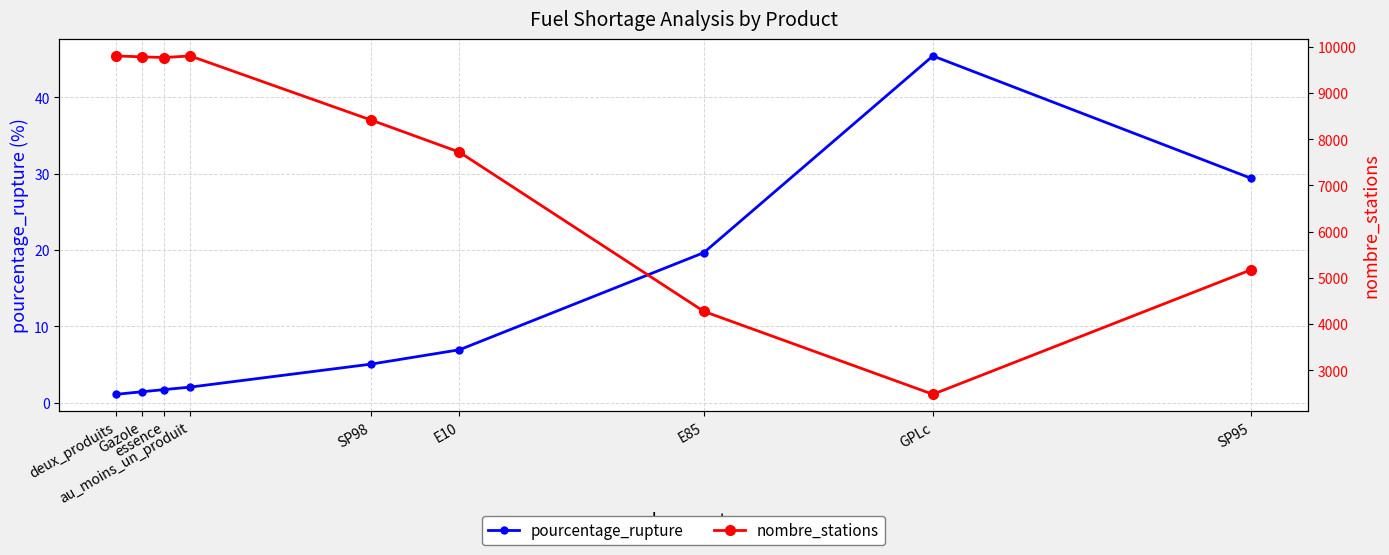

Reading right to left, list all the values displayed in this chart.

pourcentage_rupture: 29.4	45.4	19.7	6.9	5.1	2.0	1.7	1.4	1.1
nombre_stations: 5175.0	2477.0	4273.0	7721.0	8417.0	9805.0	9771.0	9785.0	9805.0